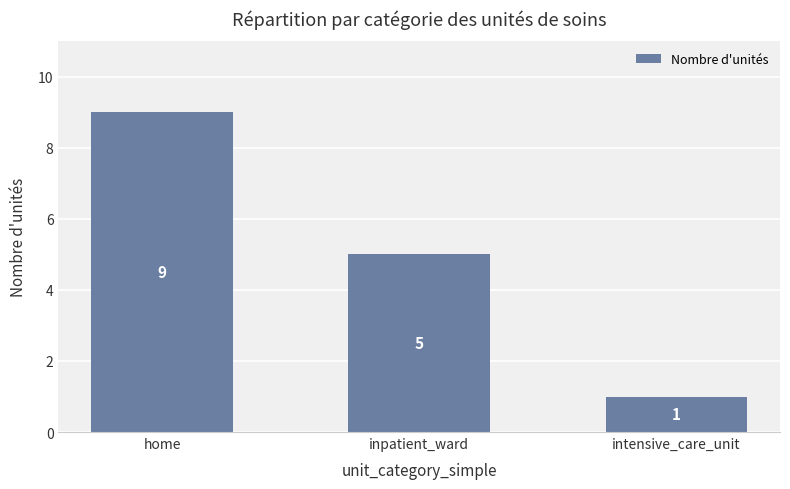

Which category has the highest value across all series?

home